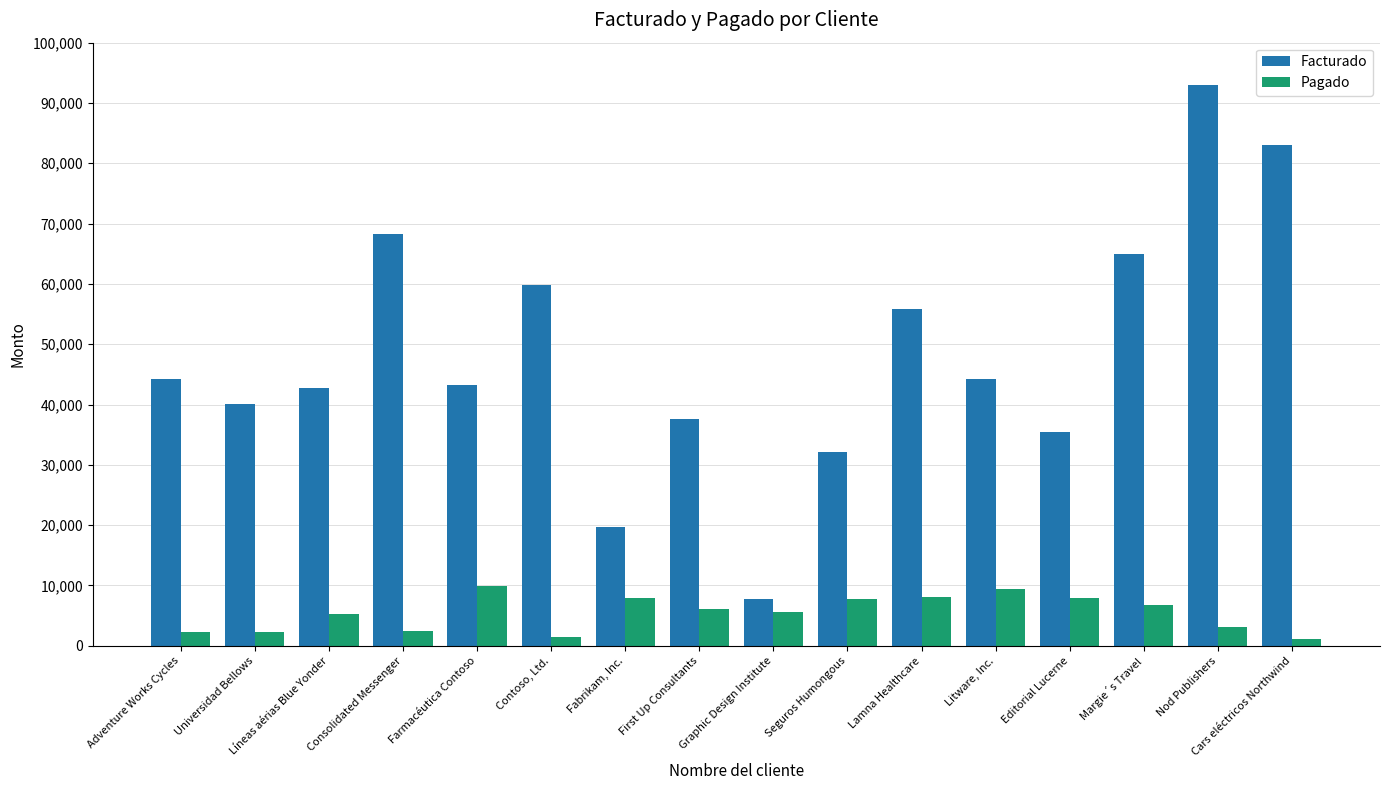

Which series has the widest spread of values?

Facturado